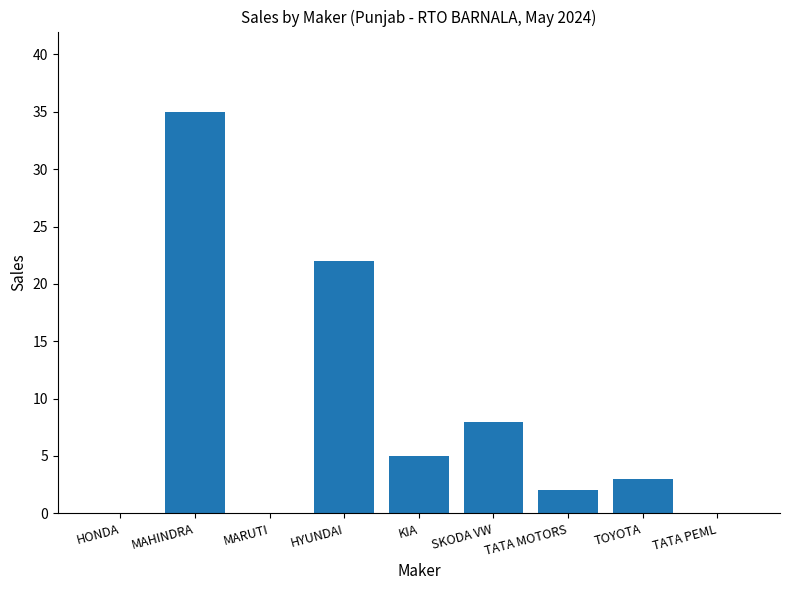

How many data points does each series have?

9